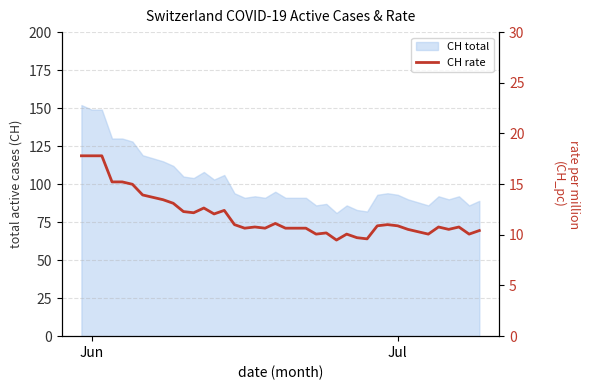

How many values exceed 10?

37